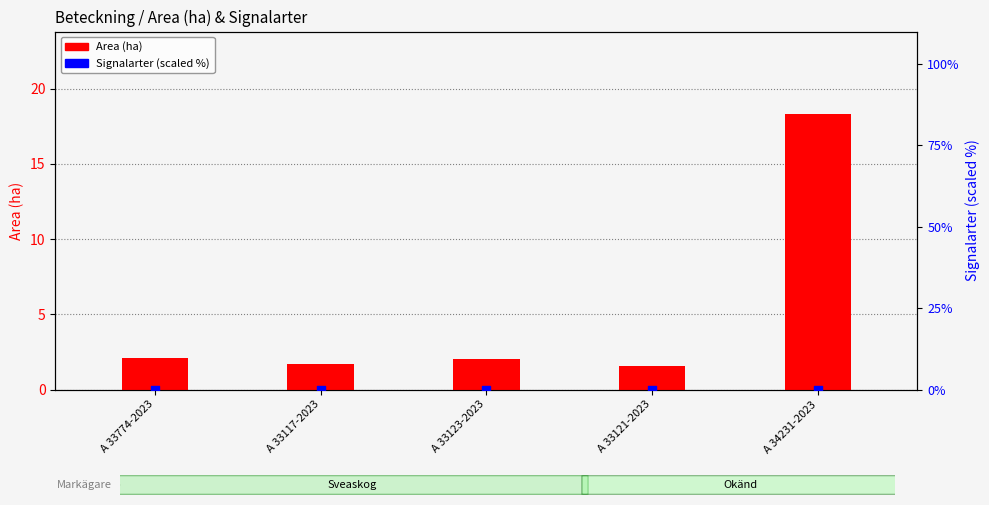

At how many categories does at least one series exceed 11?

1